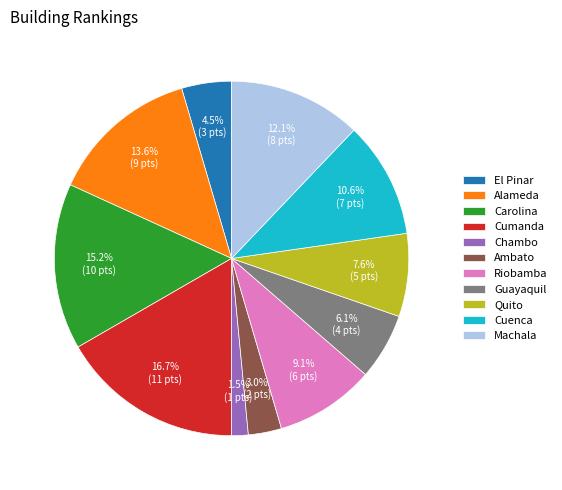

Does Quito represent more than half of the total?

No